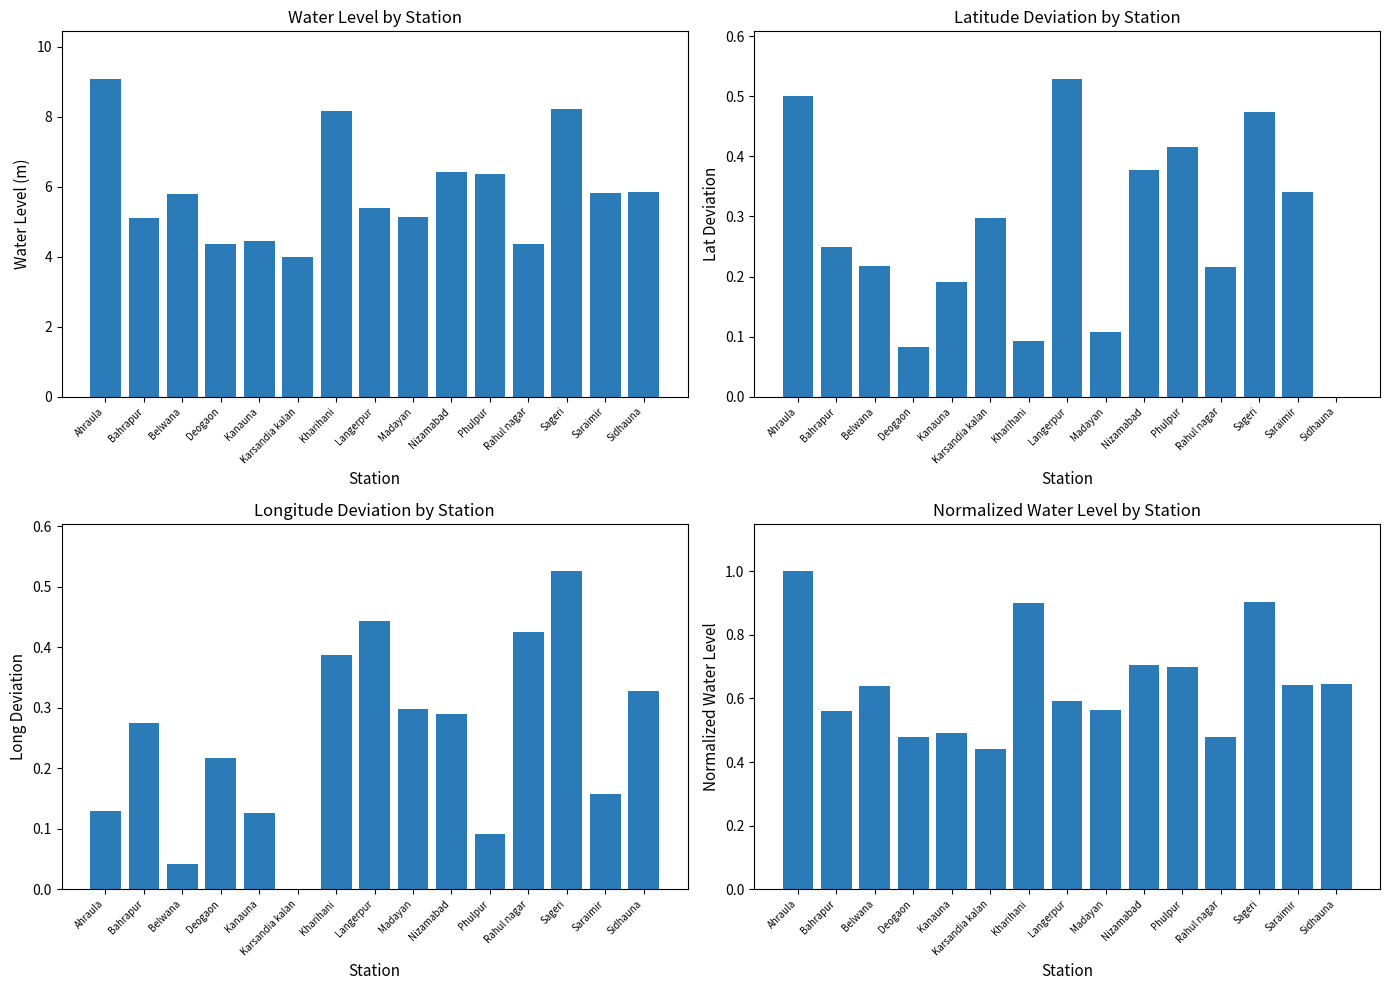

What is the approximate value of water_level (in m) at Deogaon?

4.3